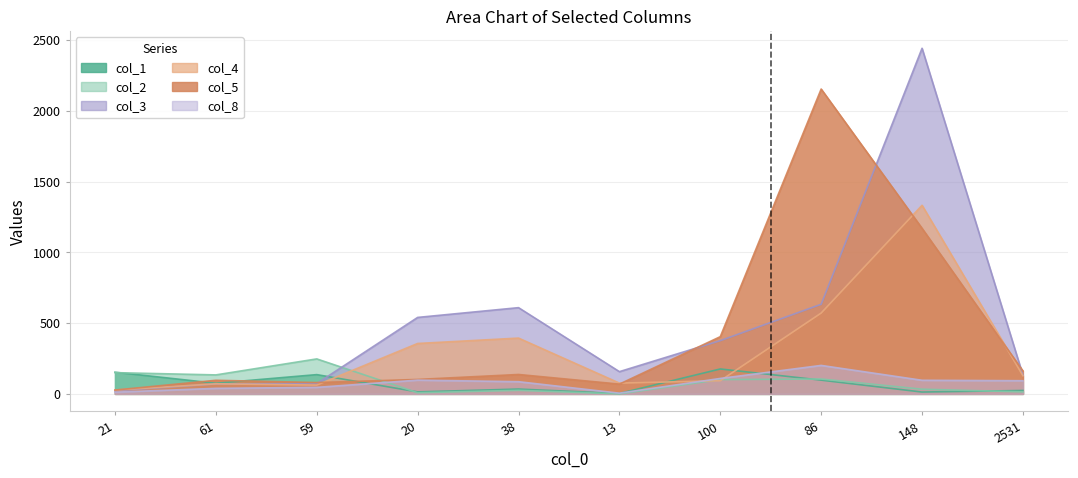

True or false: col_4 has a value of 693 at 38.

False